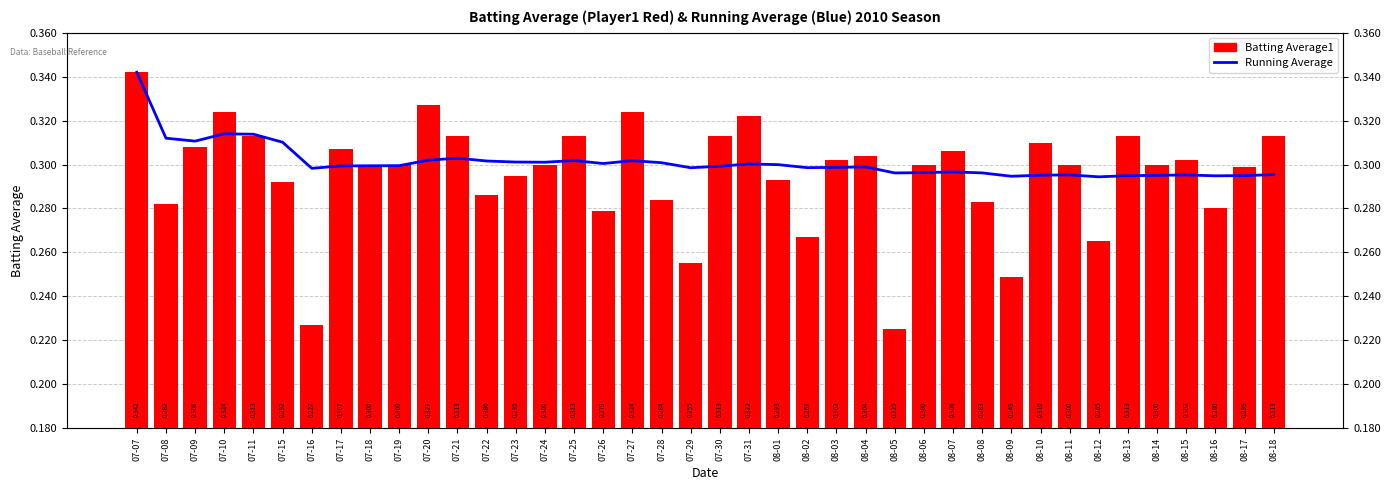

What are all the series names shown in the legend?

Running Average, Batting Average1